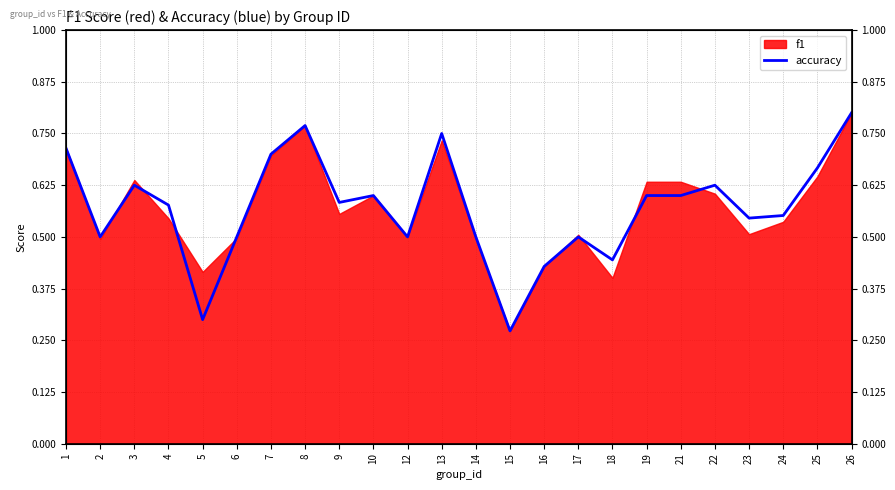

The chart shows a value of 0.7 at 1. True or false?

True